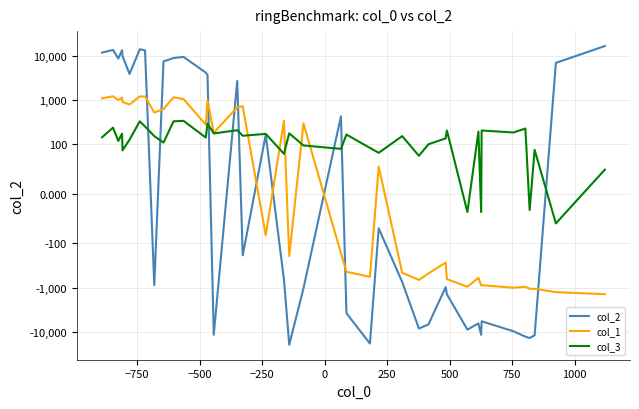

How many lines are shown in the chart?

3